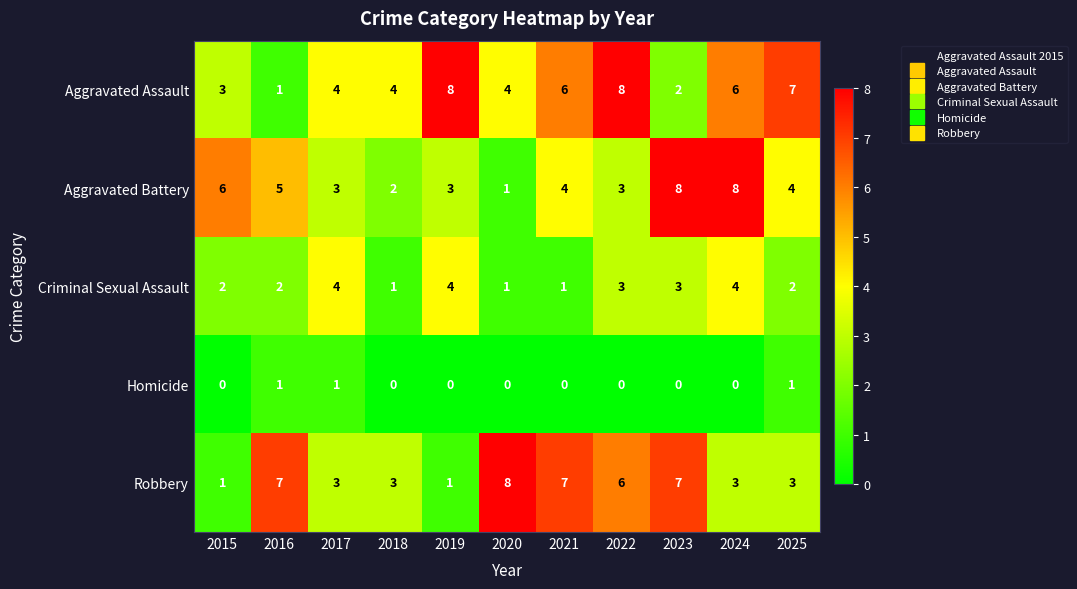

How many Criminal Sexual Assault values are between 1 and 4?

11